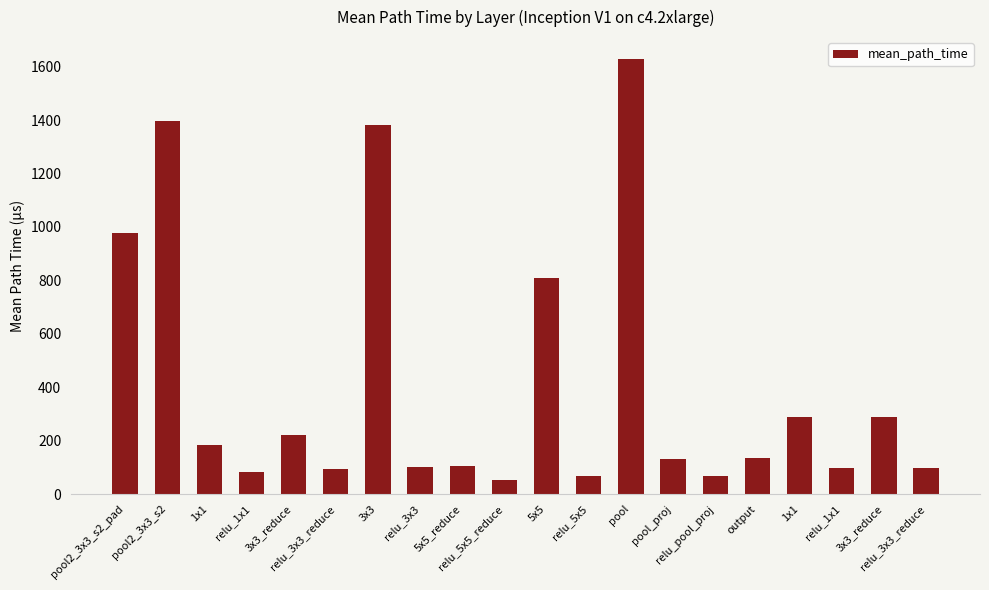

At which label does the data first exceed 133?

pool2_3x3_s2_pad